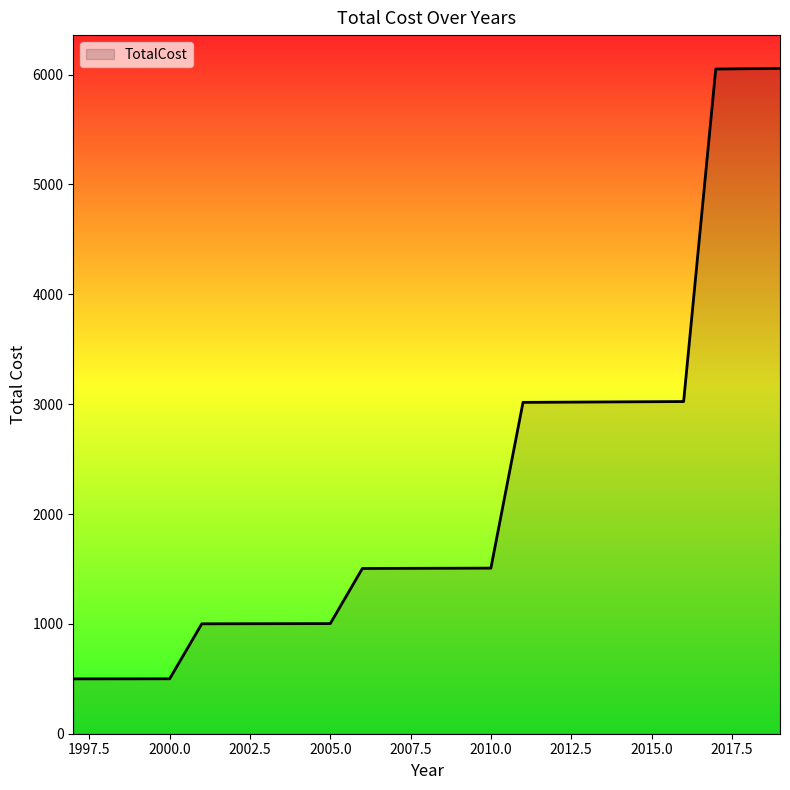

What is the maximum value shown in the chart?

6057.0